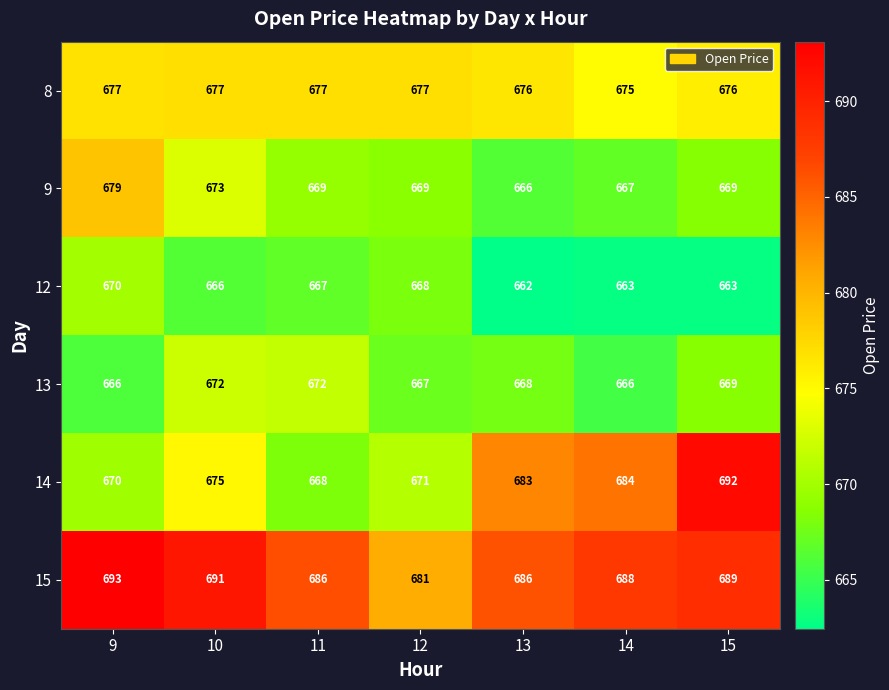

The 8 series shows 467 at 12. True or false?

False